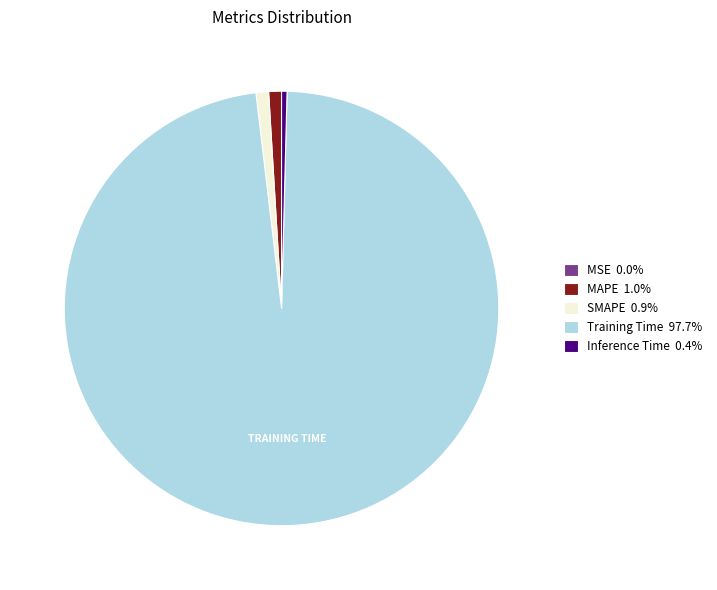

Do MAPE and Training Time together represent more than half of the pie?

Yes